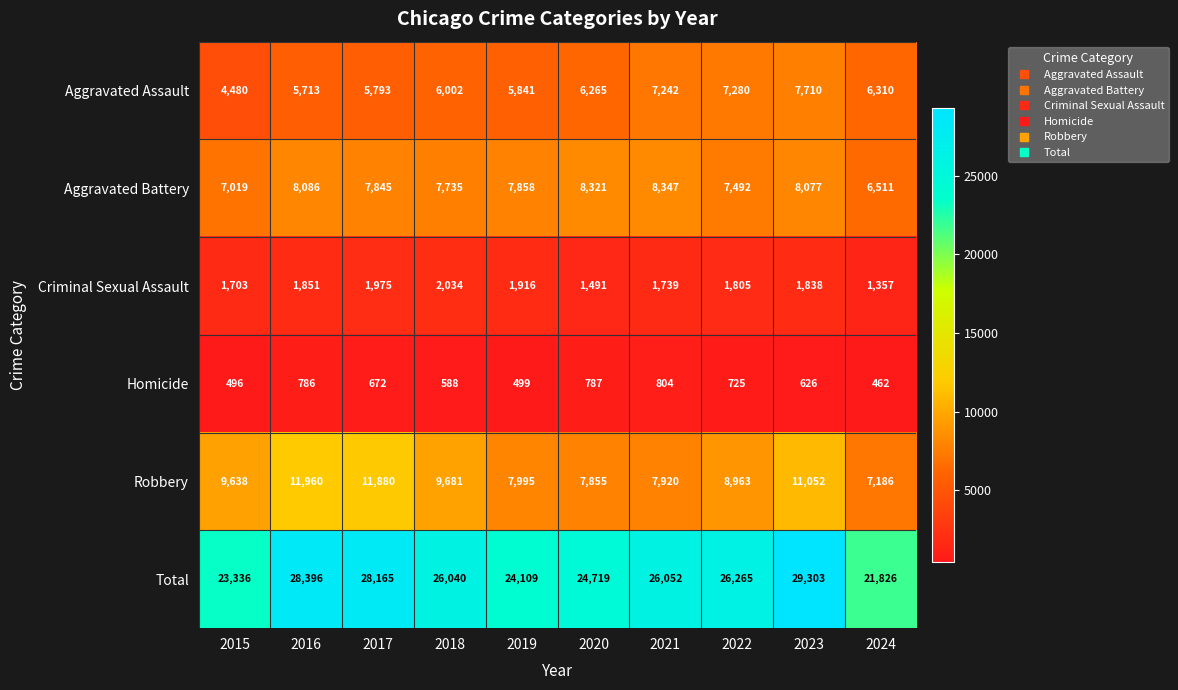

At 2021, list the series in order from largest to smallest.

Total, Aggravated Battery, Robbery, Aggravated Assault, Criminal Sexual Assault, Homicide